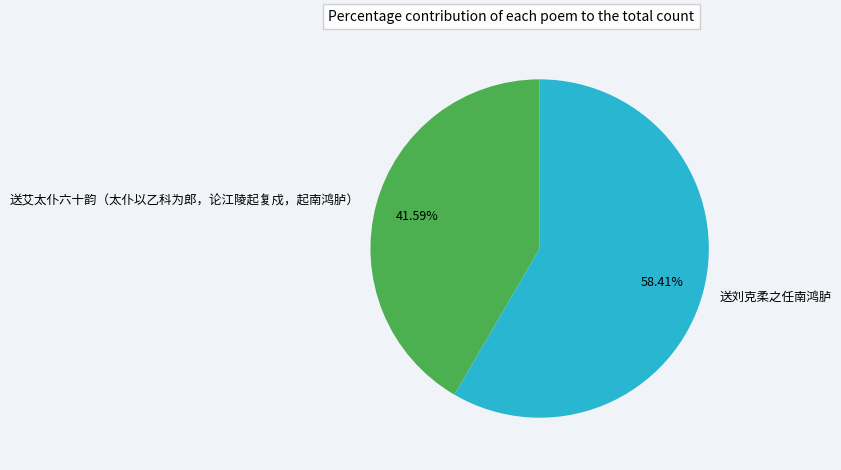

The 送刘克柔之任南鸿胪 slice represents 68% of the pie. True or false?

False